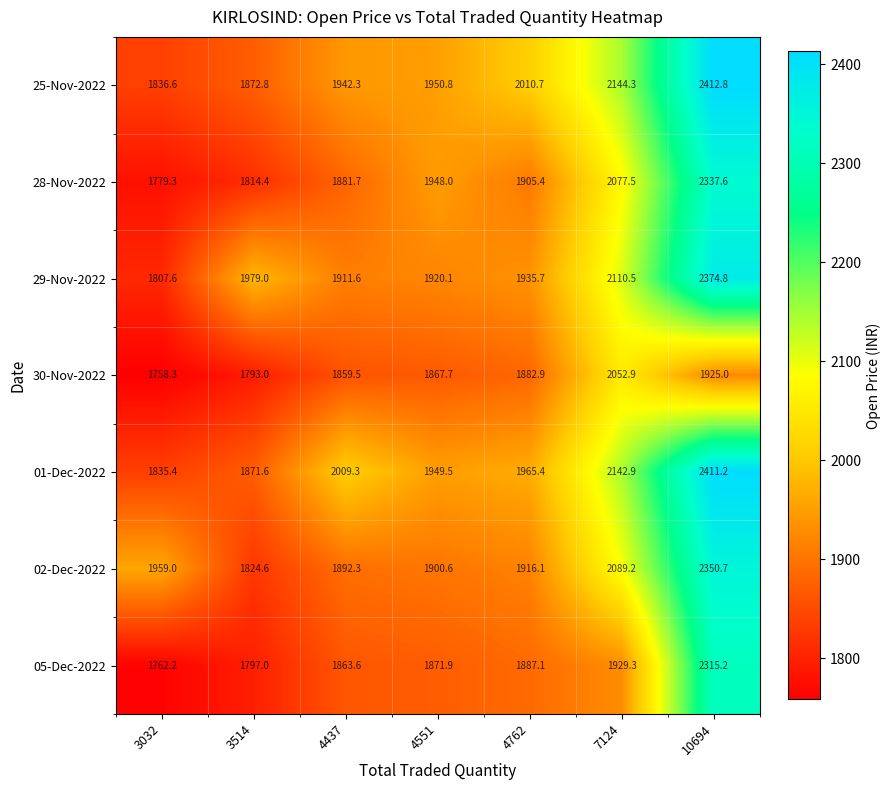

What is the sum of all 02-Dec-2022 values?

13932.5